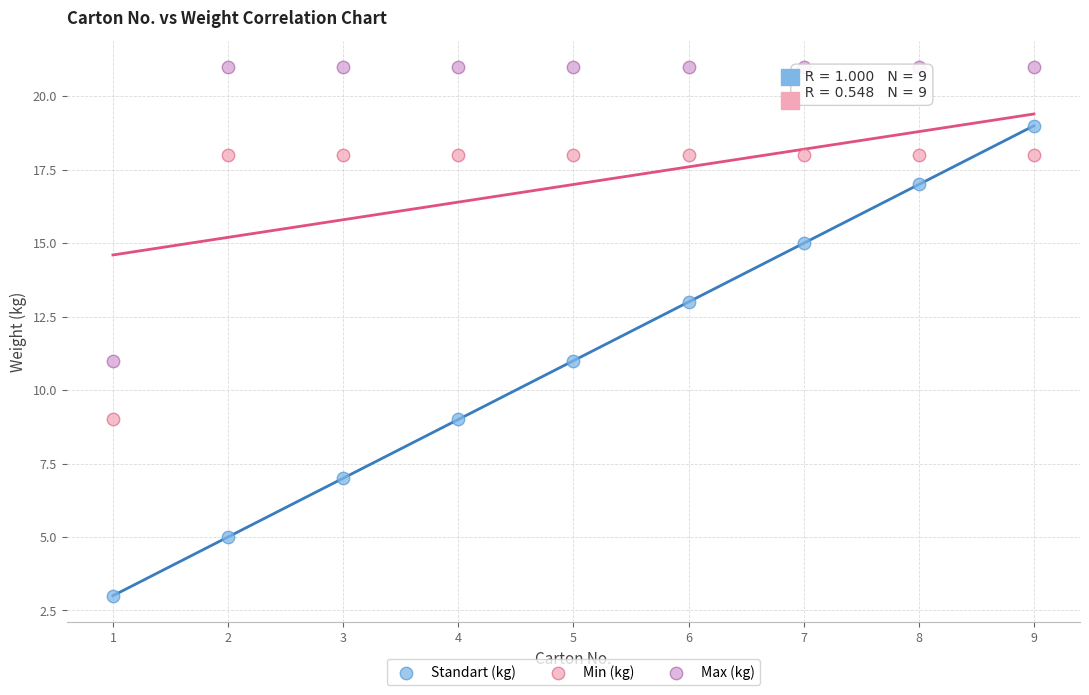

Which series reaches the maximum Y coordinate?

Max (kg)